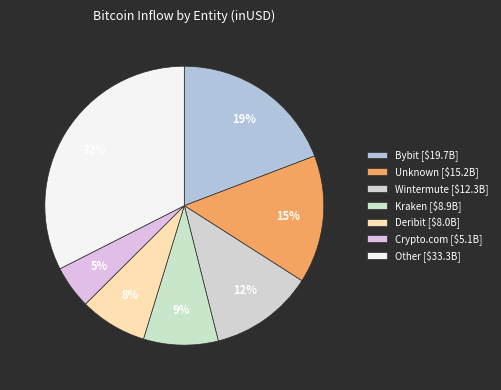

Count the number of slices in the pie.

7